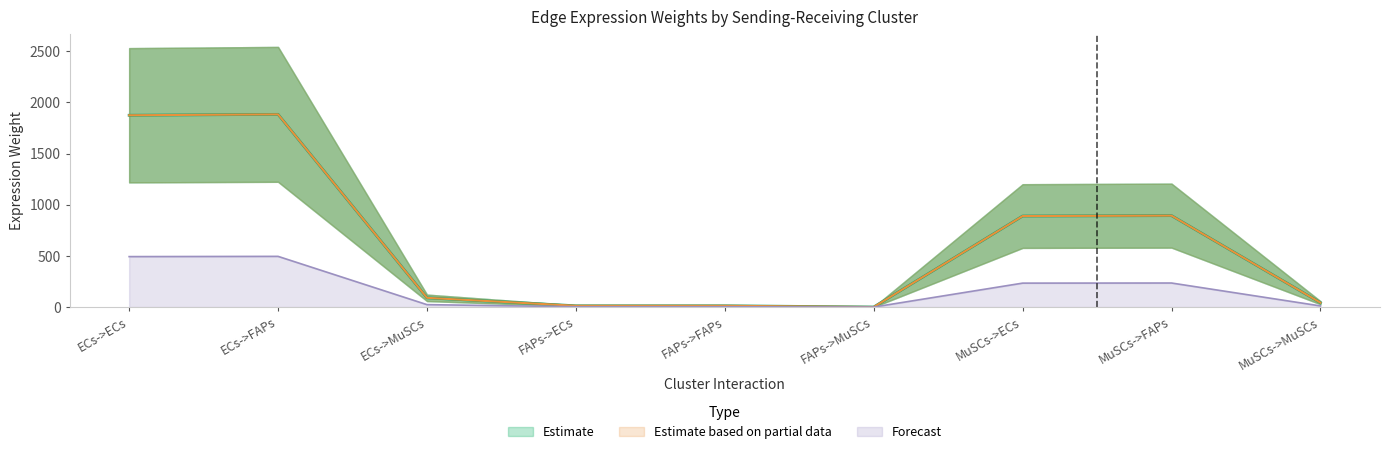

What is the difference between the maximum and minimum values in the Edge average expression weight series?

1883.0